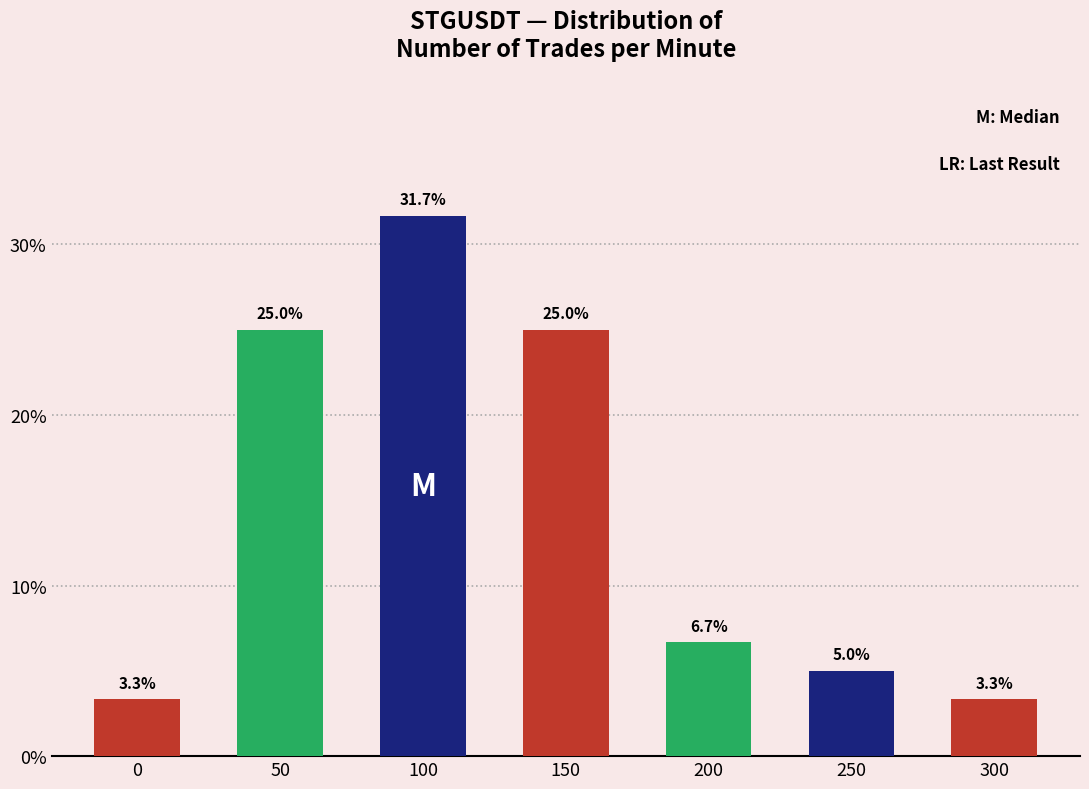

Reading left to right, extract all data points from this chart.

3.3	25.0	31.7	25.0	6.7	5.0	3.3